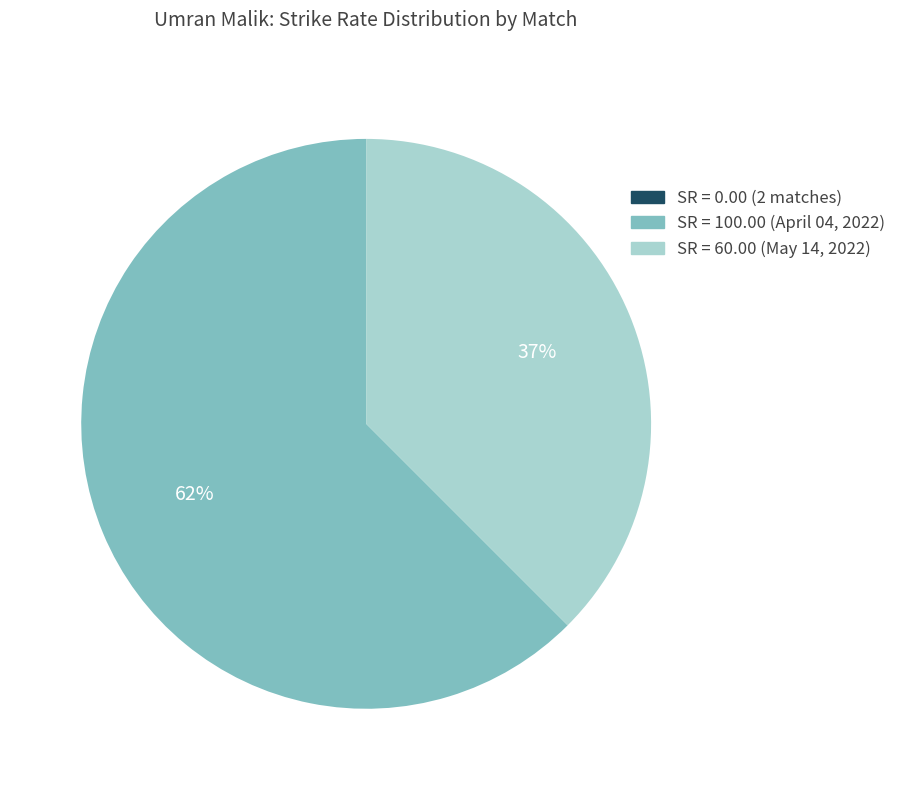

To the nearest percent, what portion does SR = 60.00 (May 14, 2022) represent?

37%